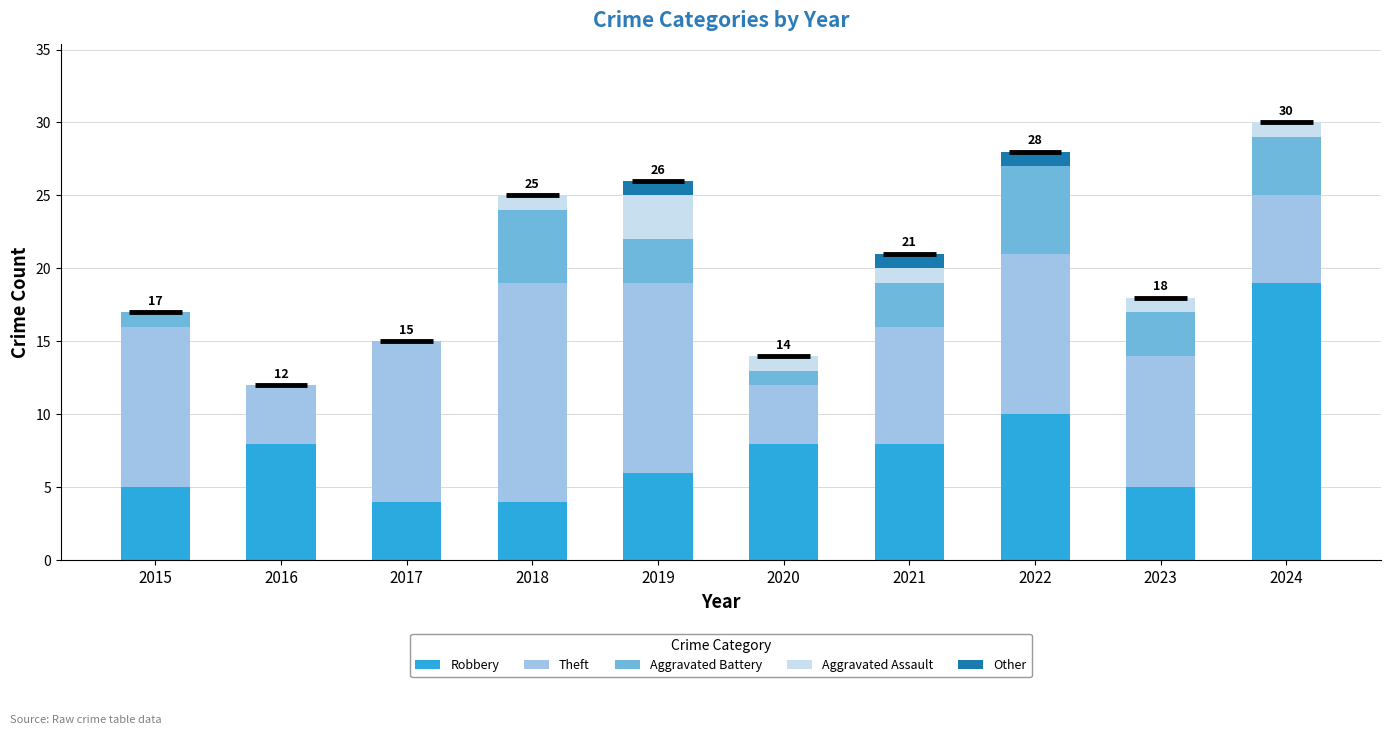

The Theft series shows 4 at 2021. True or false?

False